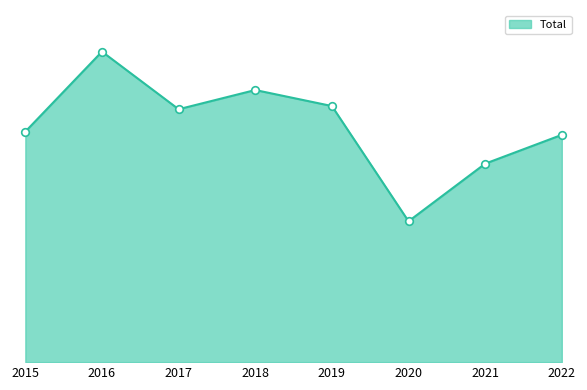

What is the change in value from 2015 to 2020?

-28